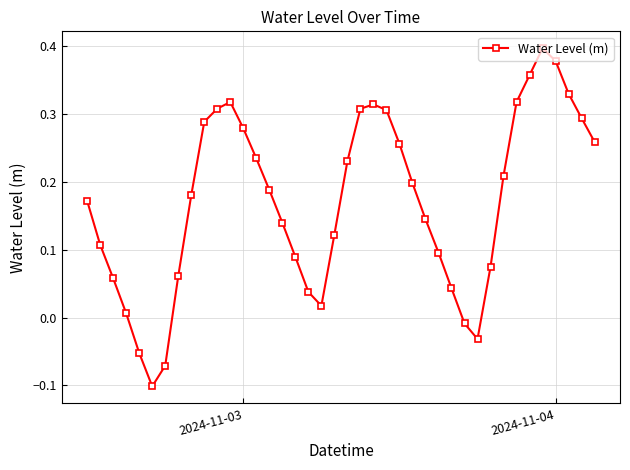

How many values are below 0?

5